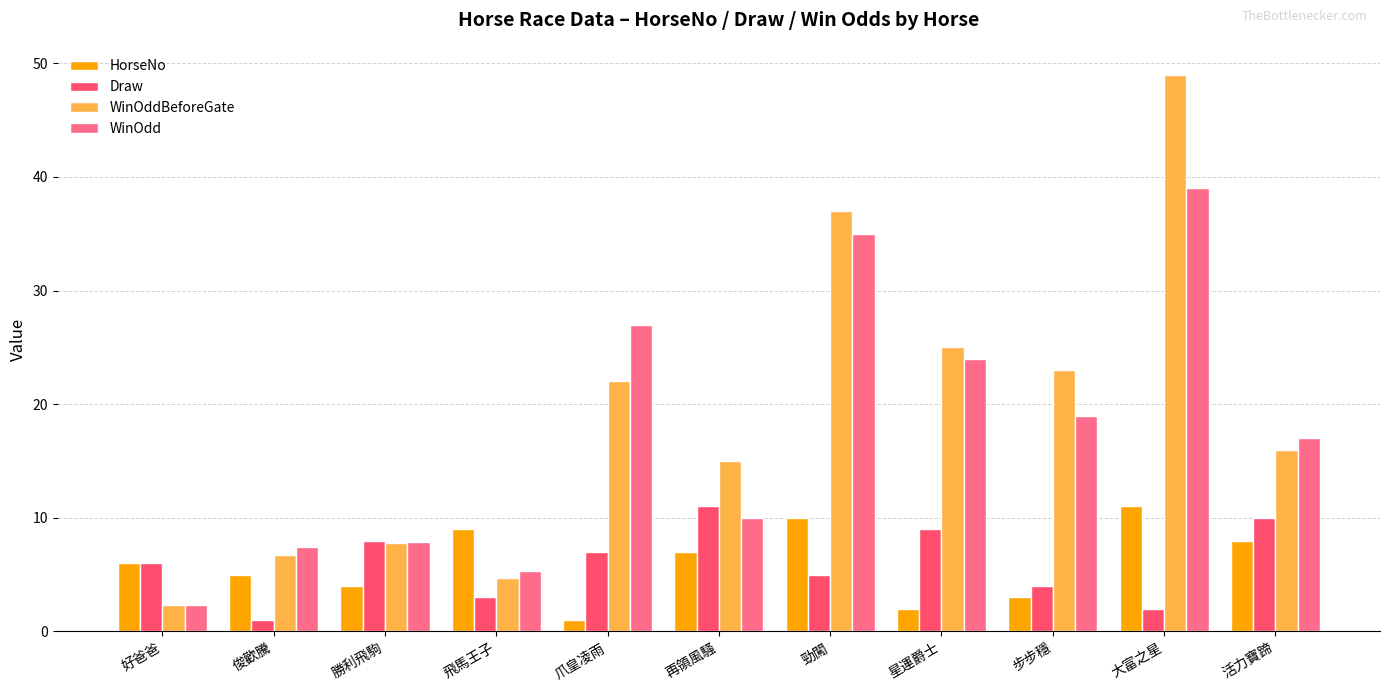

What is the sum of all HorseNo values?

66.0